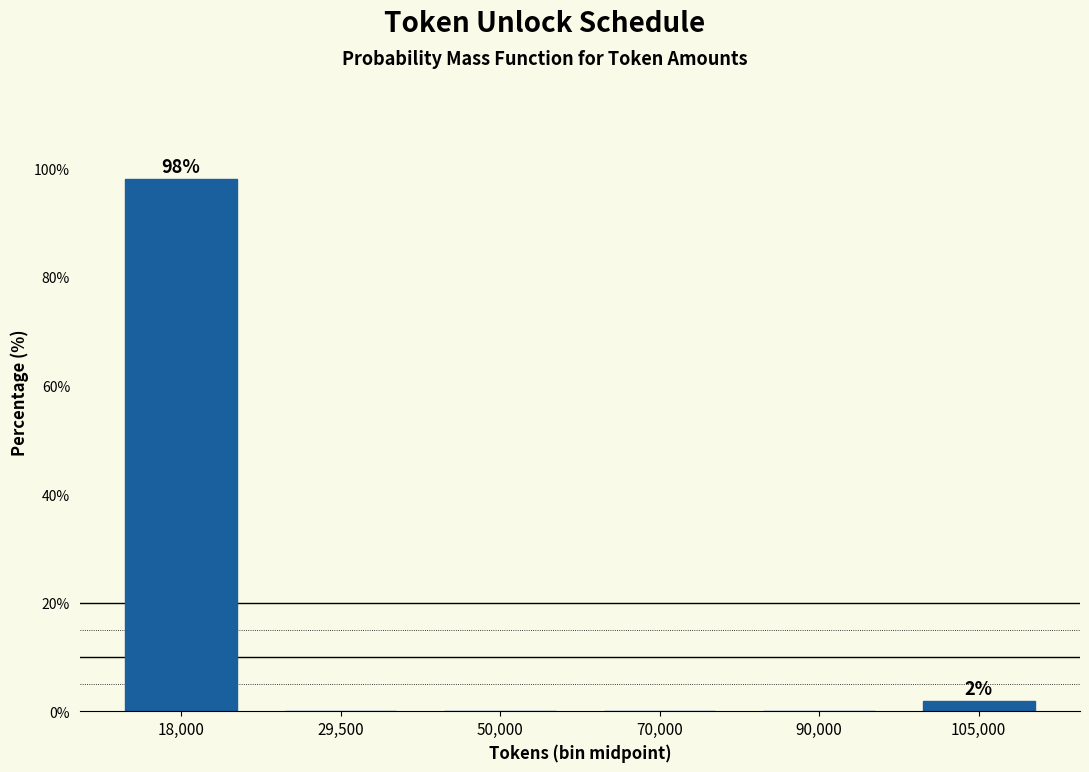

Reading left to right, list all the values displayed in this chart.

18,000=98.1	29,500=0.0	50,000=0.0	70,000=0.0	90,000=0.0	105,000=1.9